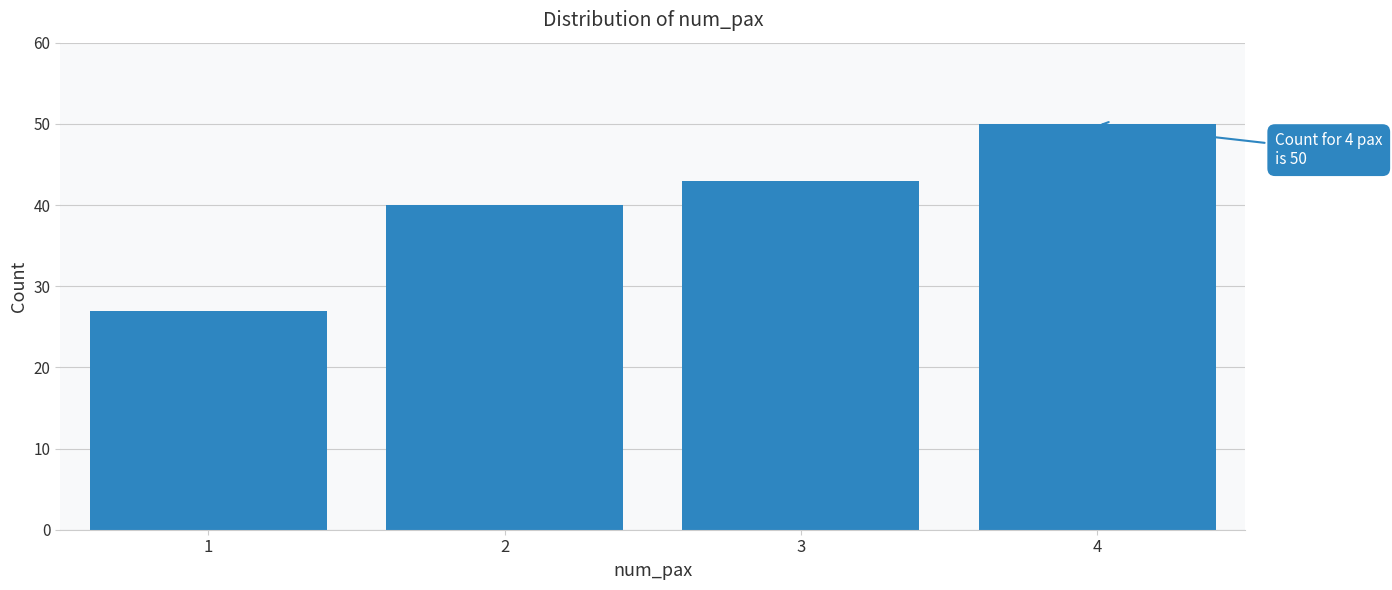

Reading left to right, extract all data points from this chart.

27	40	43	50